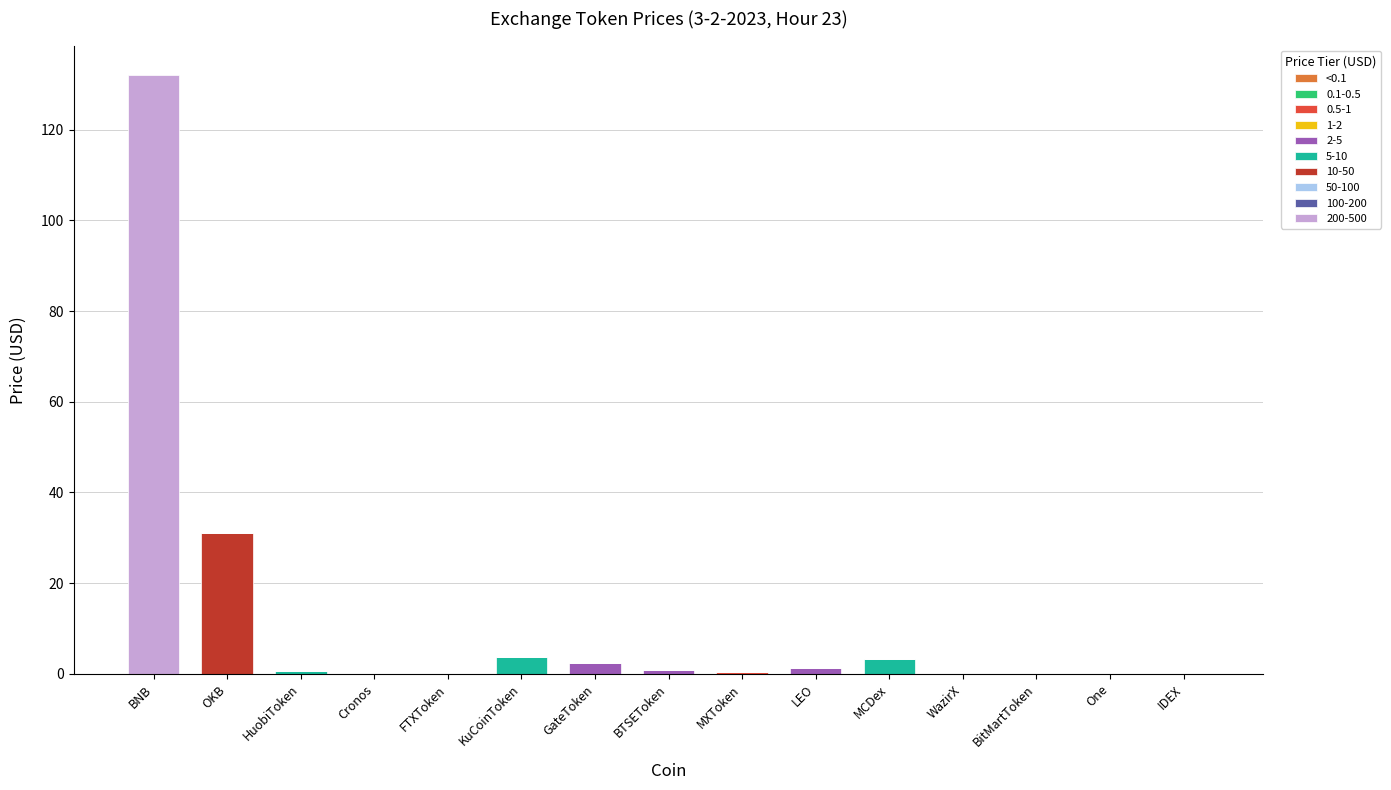

What is the total value across all series at MCDex?

3.3